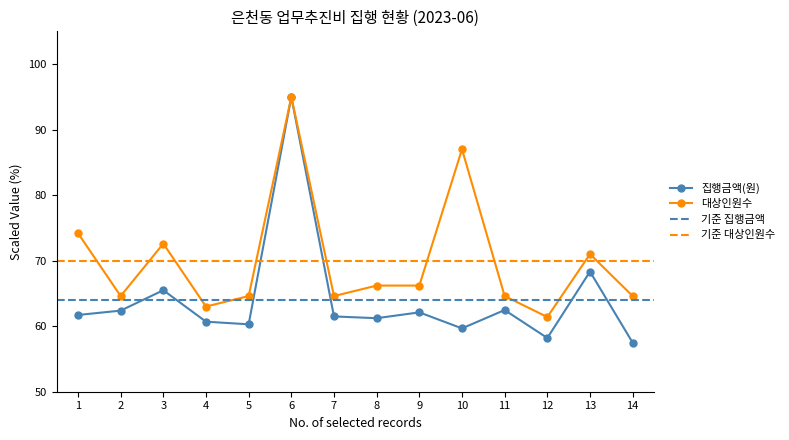

The 대상인원수 series shows 95.0 at 6. True or false?

True